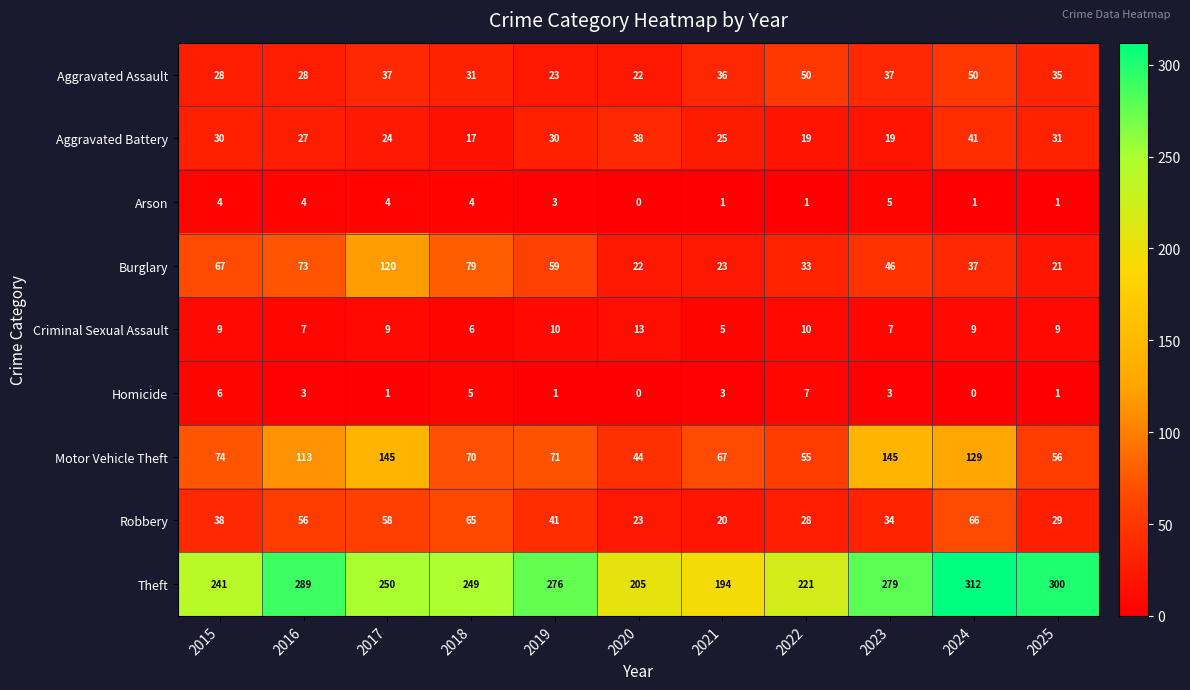

What is the difference between the highest and lowest values at 2021?

193